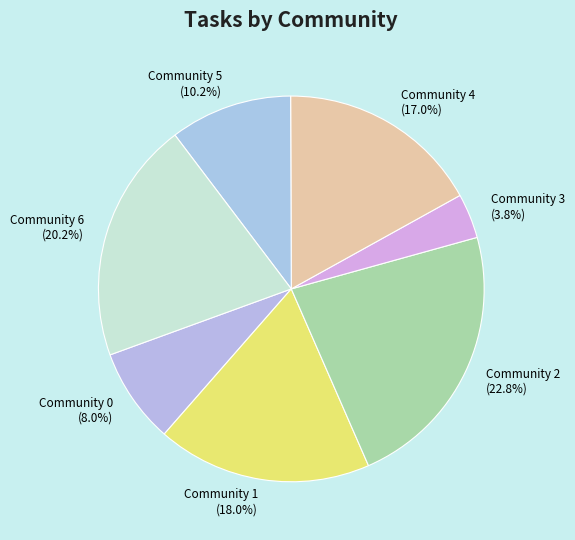

Which slice is the smallest?

Community 3